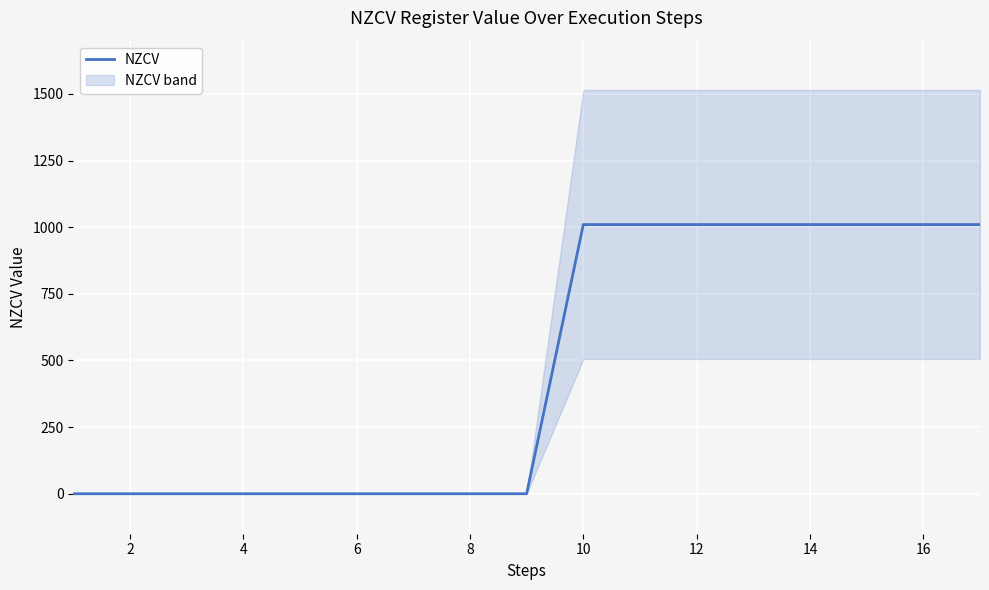

The value of NZCV at 16 is 1010. True or false?

True